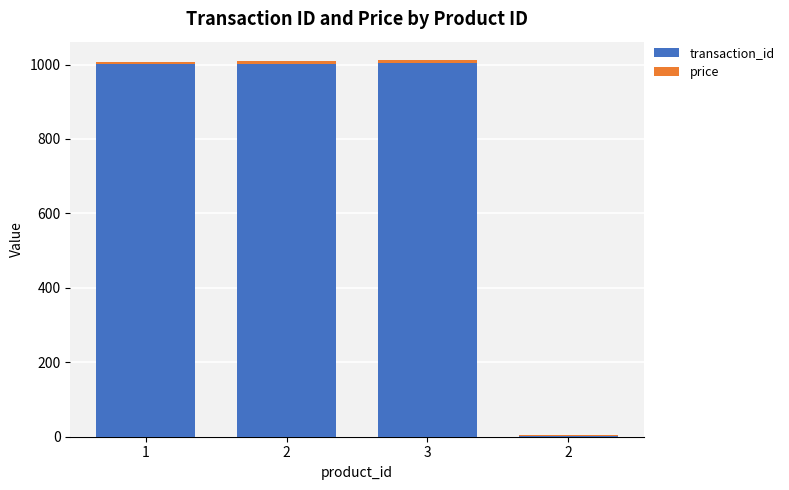

What is the difference between the maximum and minimum values in the transaction_id series?

1002.0